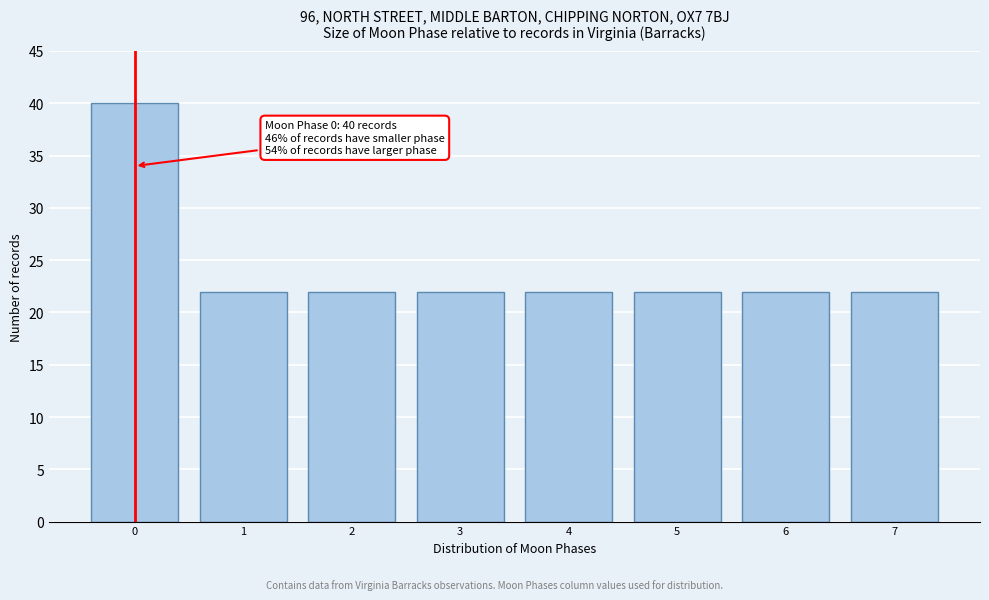

Reading left to right, what are all the values shown in this chart?

0=40	1=22	2=22	3=22	4=22	5=22	6=22	7=22